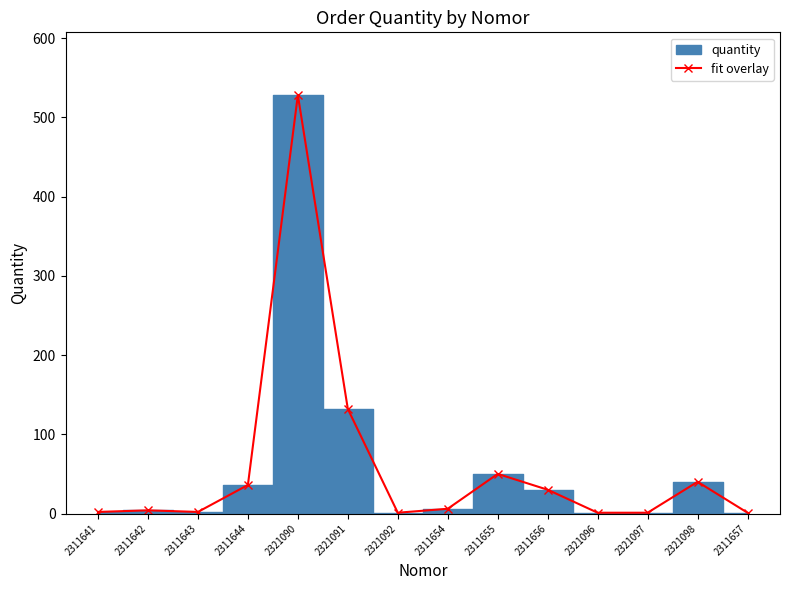

Which label corresponds to the largest value in the chart?

2321090